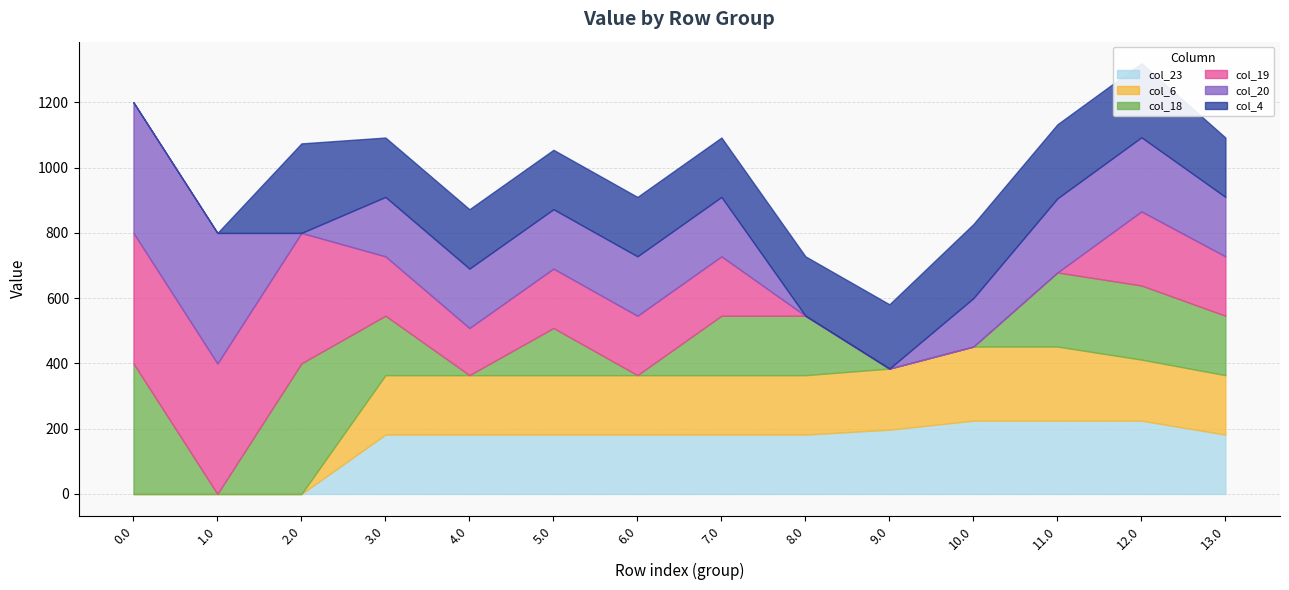

What is the difference between the maximum and minimum values in the col_4 series?

274.4